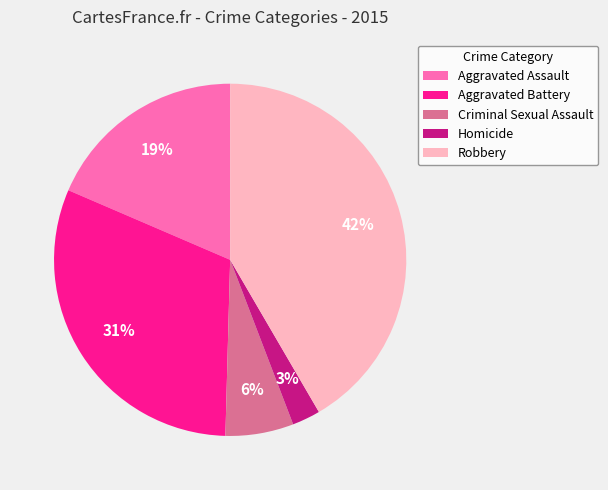

To the nearest percent, what percentage of the pie is Aggravated Battery?

31%